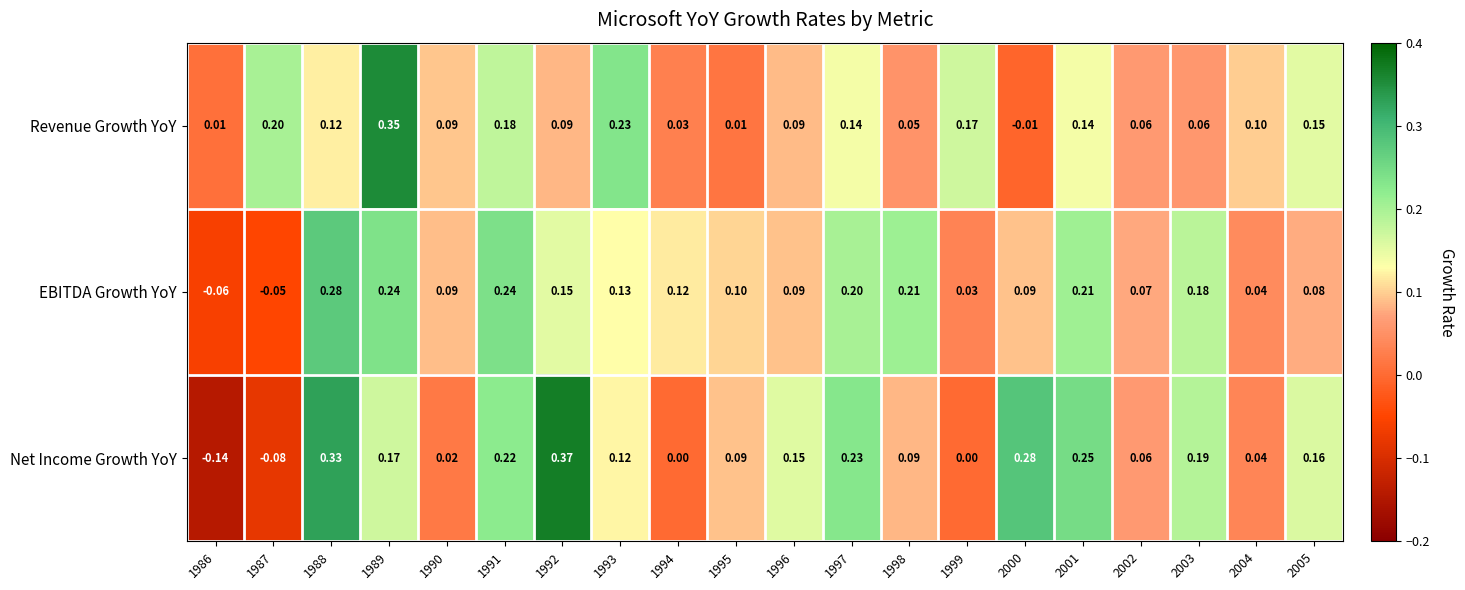

At which category is the sum across all series the highest?

1989